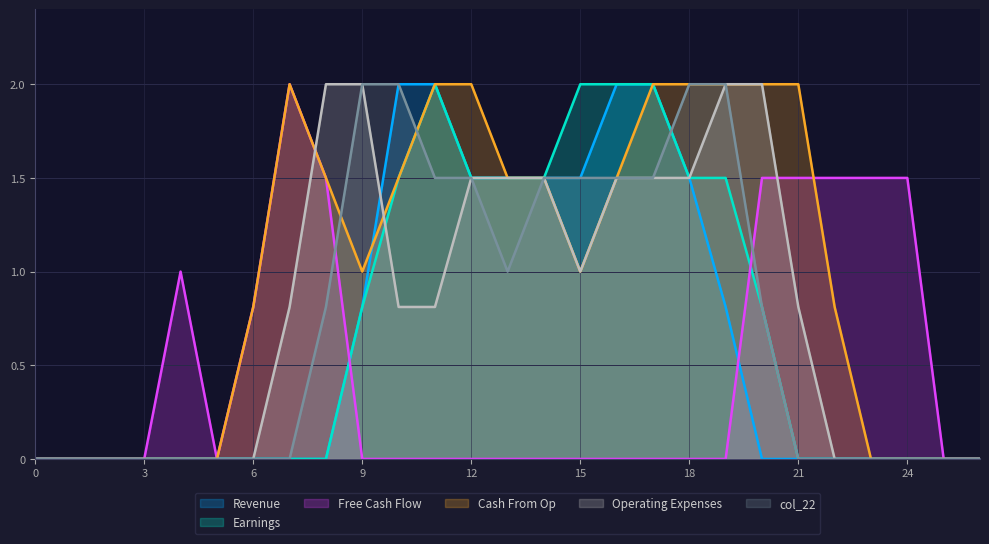

Reading left to right, transcribe all the data shown in this chart.

col_9: 0.0	0.0	0.0	0.0	0.0	0.0	0.0	0.0	0.0	0.8	2.0	2.0	1.5	1.5	1.5	1.5	2.0	2.0	1.5	0.8	0.0	0.0	0.0	0.0	0.0	0.0	0.0
col_10: 0.0	0.0	0.0	0.0	0.0	0.0	0.0	0.0	0.0	0.8	1.5	2.0	1.5	1.5	1.5	2.0	2.0	2.0	1.5	1.5	0.8	0.0	0.0	0.0	0.0	0.0	0.0
col_14: 0.0	0.0	0.0	0.0	1.0	0.0	0.8	2.0	1.5	0.0	0.0	0.0	0.0	0.0	0.0	0.0	0.0	0.0	0.0	0.0	1.5	1.5	1.5	1.5	1.5	0.0	0.0
col_20: 0.0	0.0	0.0	0.0	0.0	0.0	0.8	2.0	1.5	1.0	1.5	2.0	2.0	1.5	1.5	1.0	1.5	2.0	2.0	2.0	2.0	2.0	0.8	0.0	0.0	0.0	0.0
col_21: 0.0	0.0	0.0	0.0	0.0	0.0	0.0	0.8	2.0	2.0	0.8	0.8	1.5	1.5	1.5	1.0	1.5	1.5	1.5	2.0	2.0	0.8	0.0	0.0	0.0	0.0	0.0
col_22: 0.0	0.0	0.0	0.0	0.0	0.0	0.0	0.0	0.8	2.0	2.0	1.5	1.5	1.0	1.5	1.5	1.5	1.5	2.0	2.0	0.8	0.0	0.0	0.0	0.0	0.0	0.0